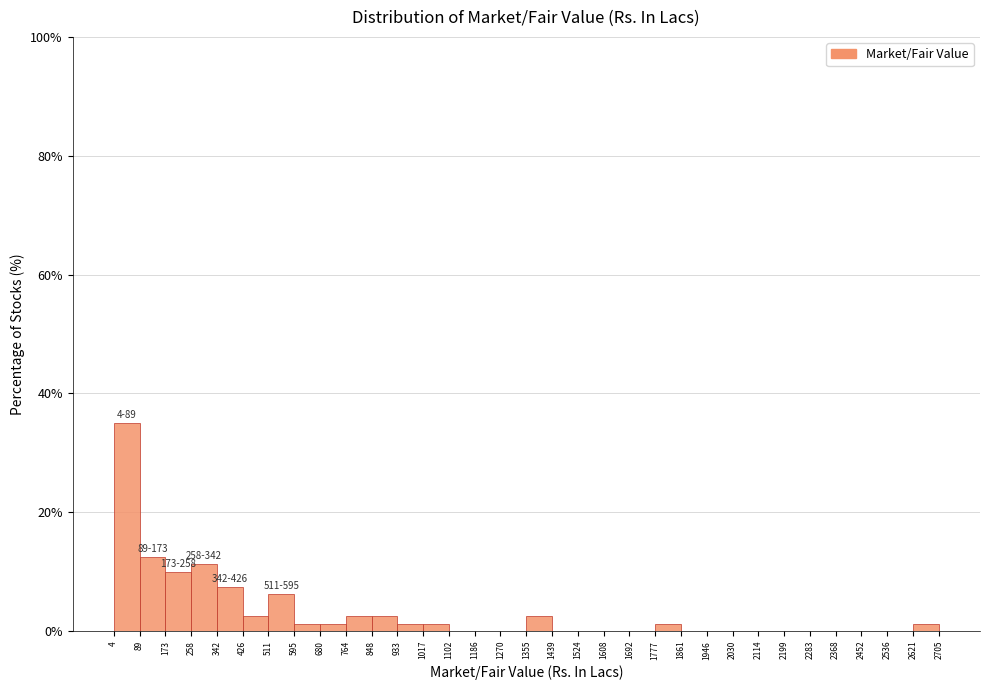

Which range on the x-axis has the tallest bar?

4 to 89